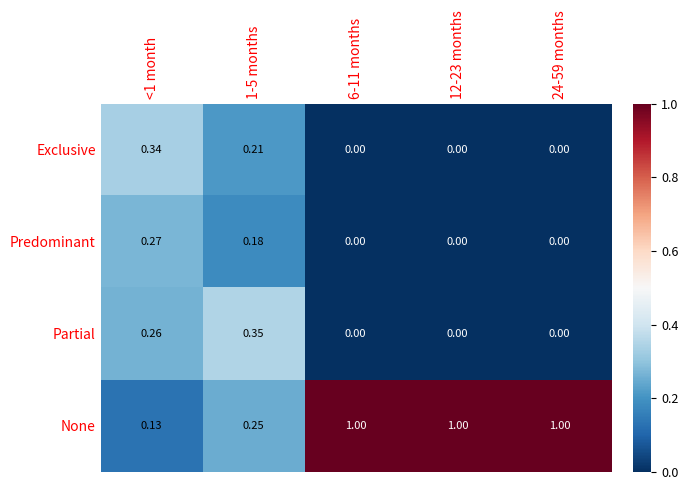

Which series has the largest total across all categories?

None